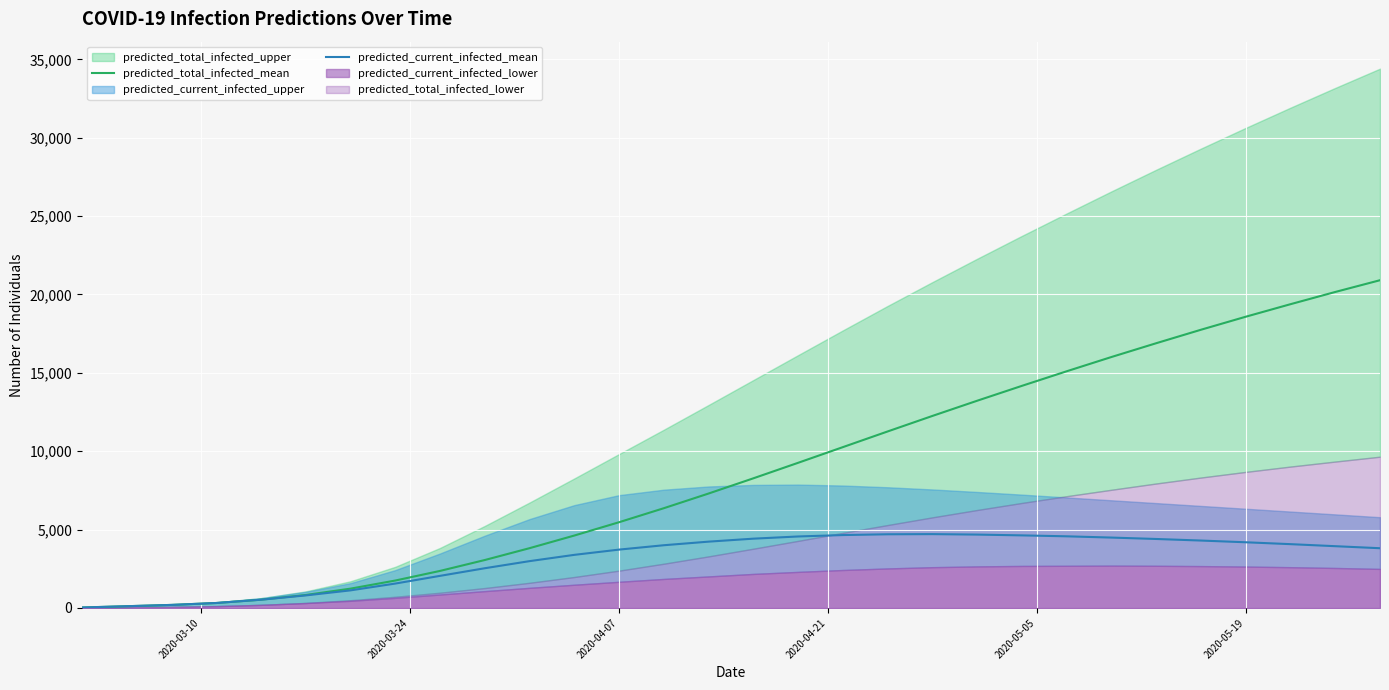

True or false: predicted_total_infected_mean has a value of 292 at 2020-04-07.

False